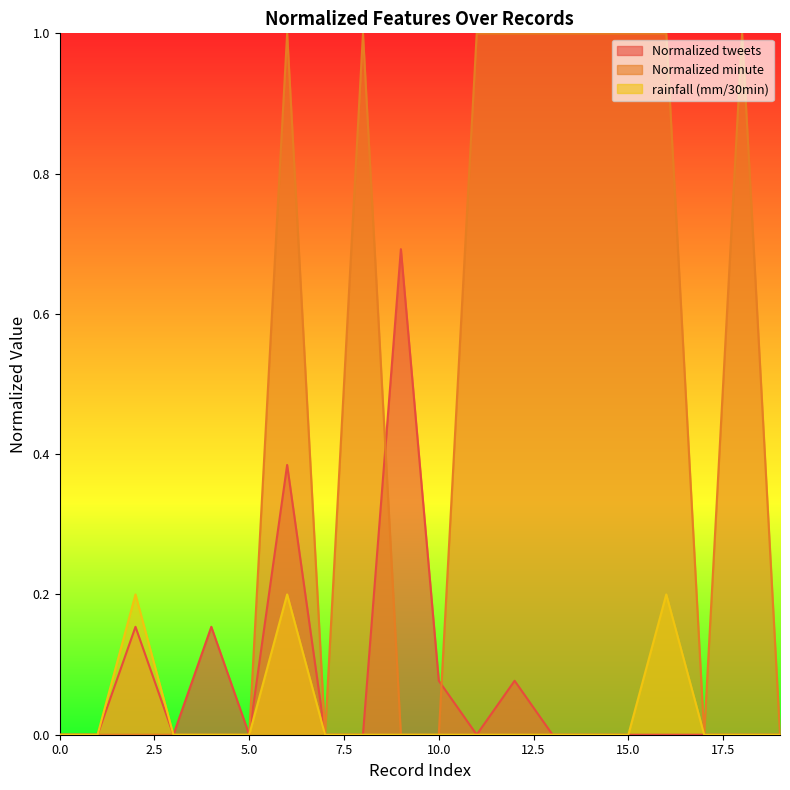

What is the sum of all Normalized tweets values?

1.5